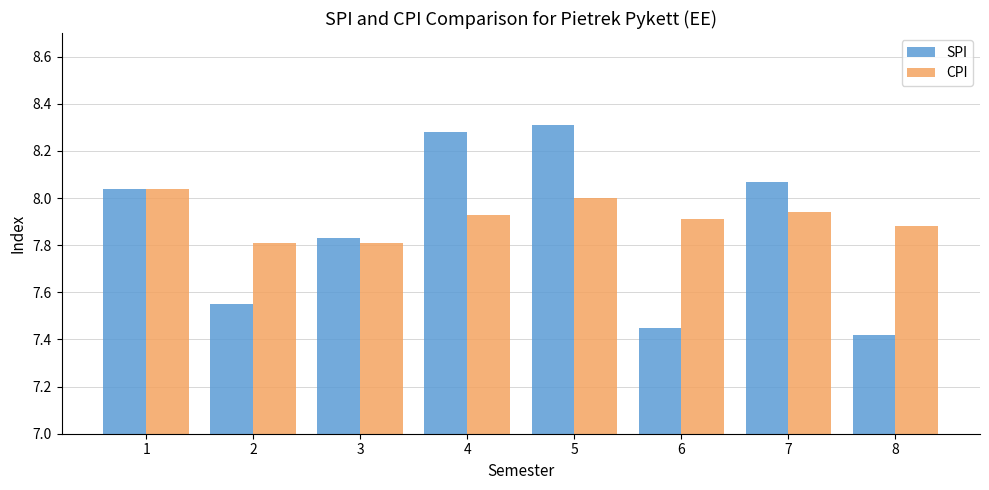

Is it true that SPI equals 10.7 at 7?

False